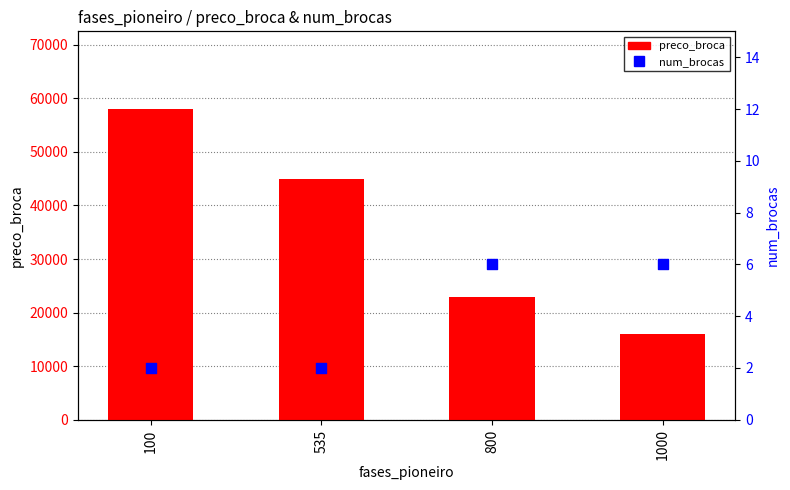

At which category is the sum across all series the highest?

100